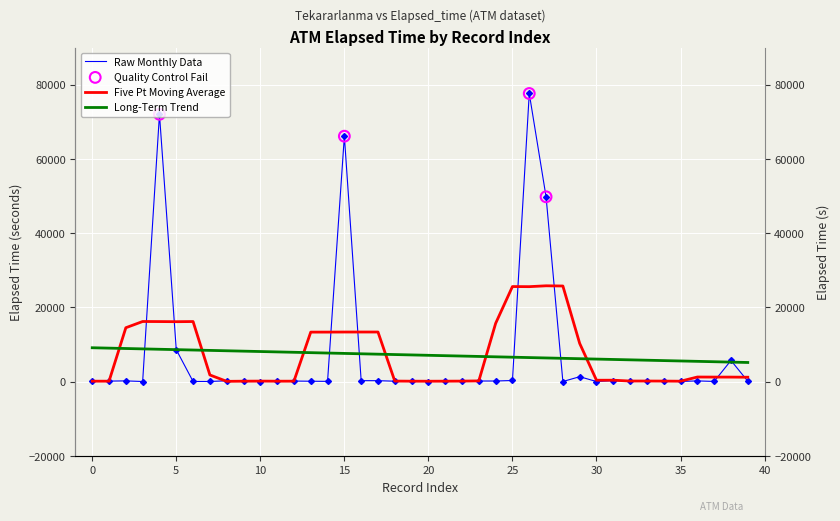

Which has a higher value, 30 or 32?

32